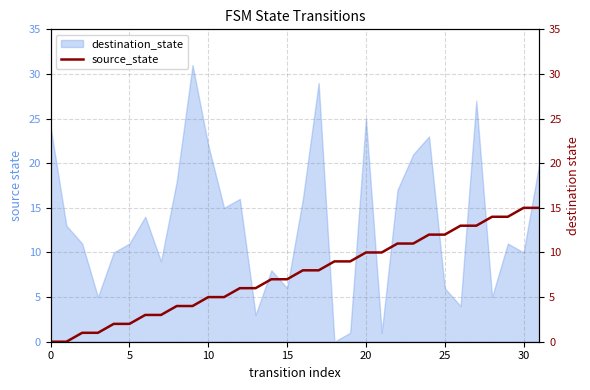

Is it true that destination_state equals 24 at 0?

True